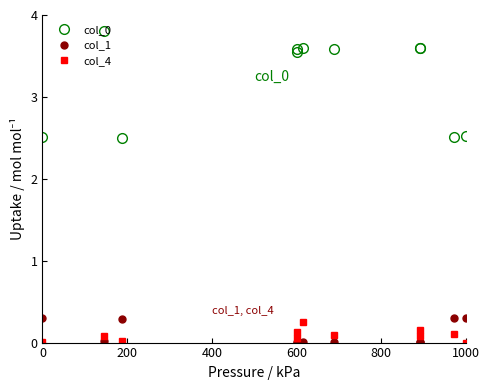

What is the value of the col_0 point at the 3rd from the left?

2.5